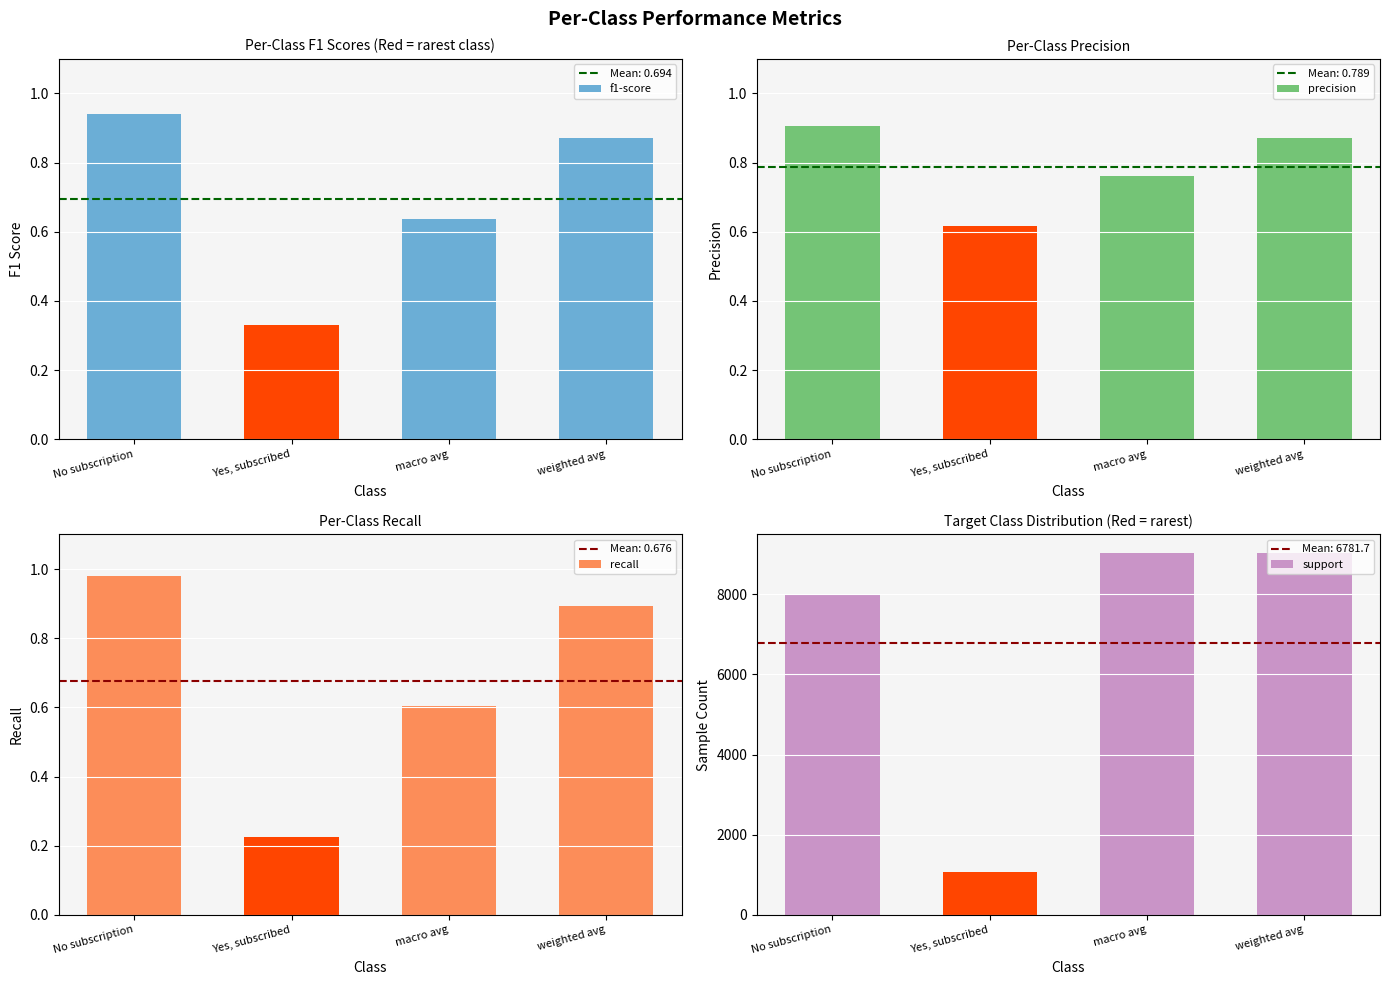

Rank the categories by support value from lowest to highest.

Yes, subscribed, No subscription, macro avg, weighted avg